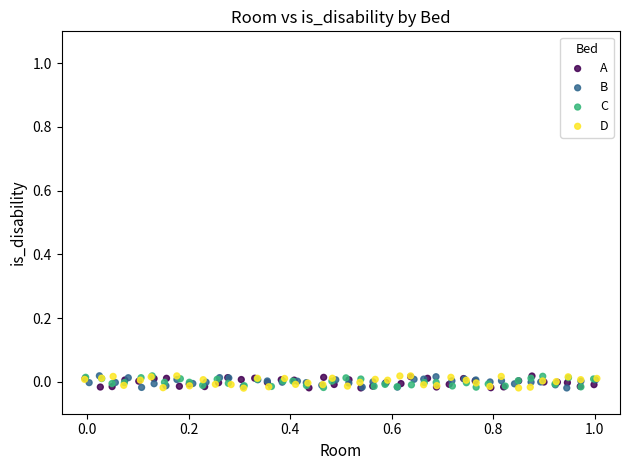

What are all the series names shown in the legend?

A, B, C, D